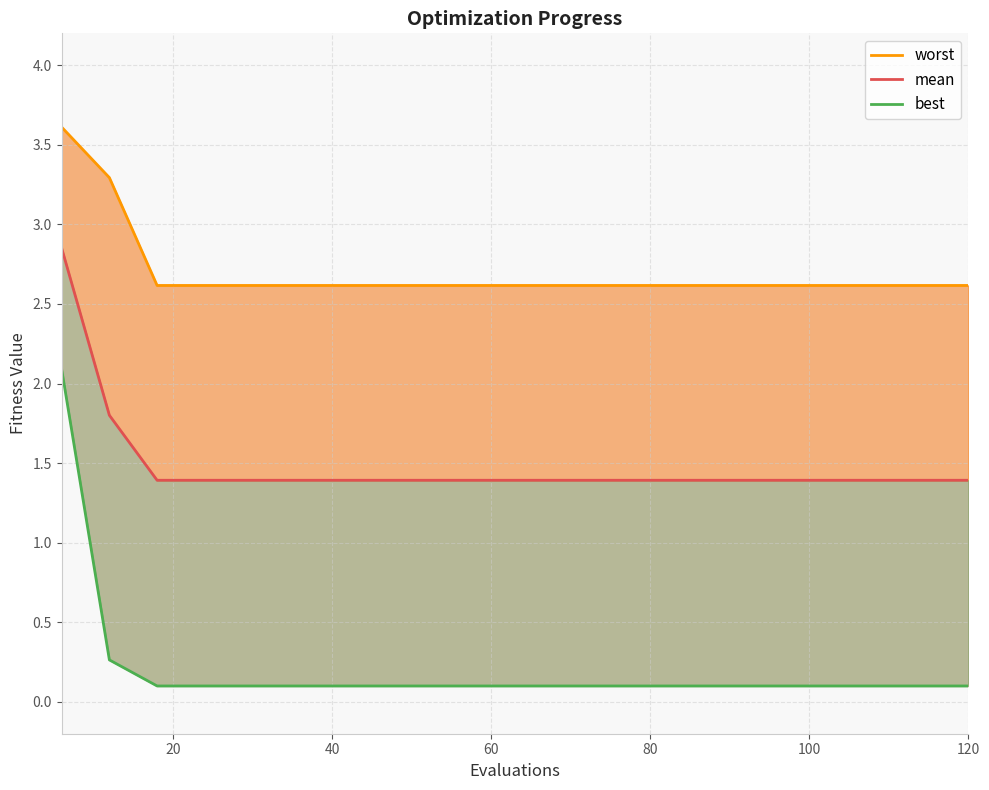

How many categories are shown in the chart?

20